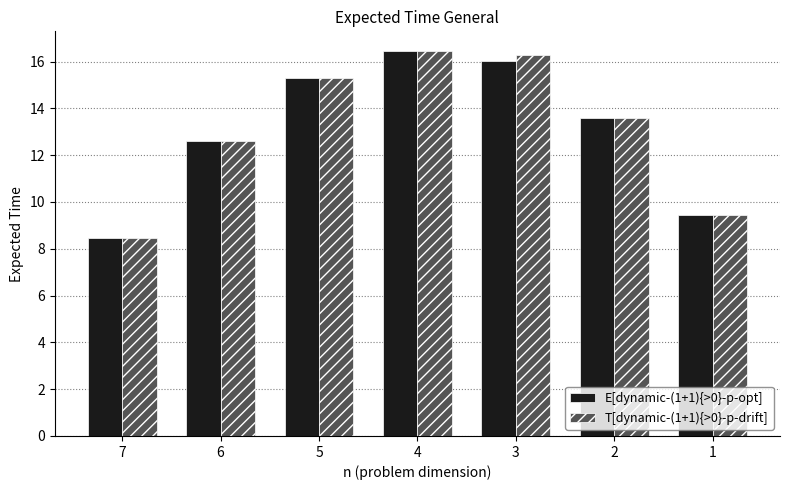

Which series changed the most between 6 and 1?

T[dynamic-(1+1){>0}-p-drift]